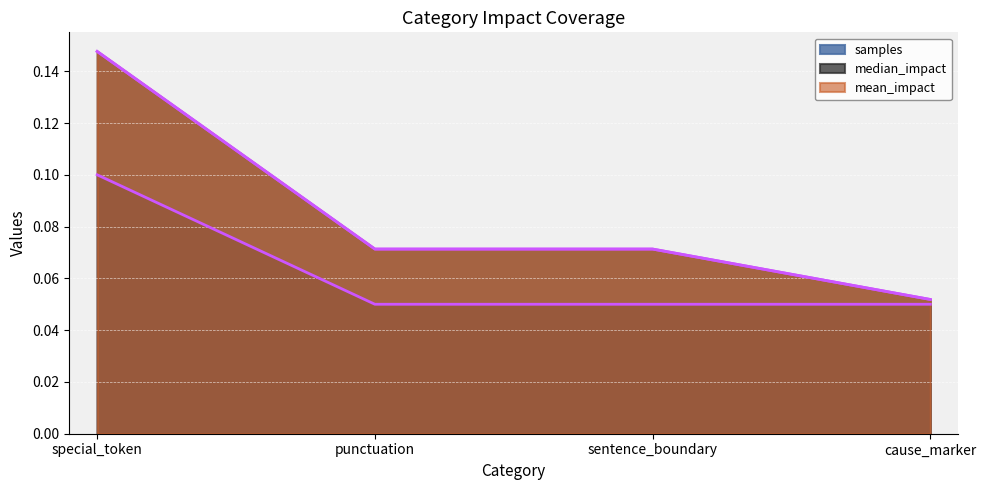

True or false: mean_impact and samples cross at least once.

False